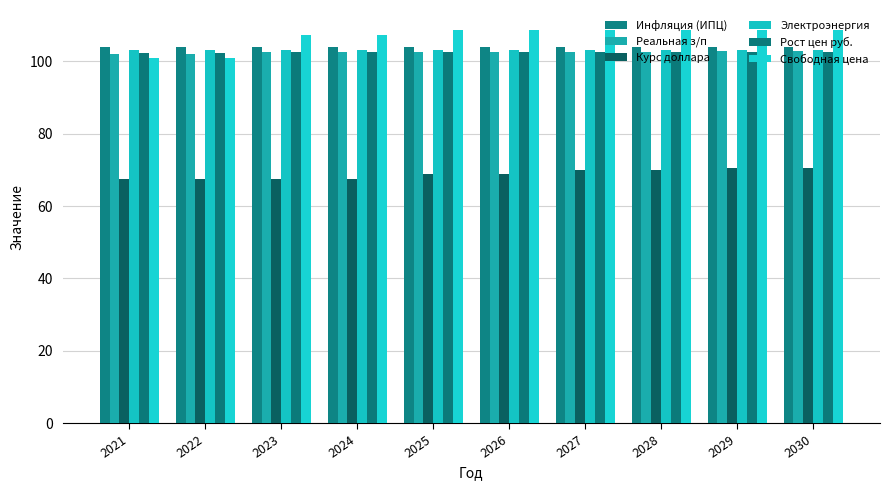

What is the difference between the second highest and minimum values in the Инфляция (ИПЦ) series?

0.1